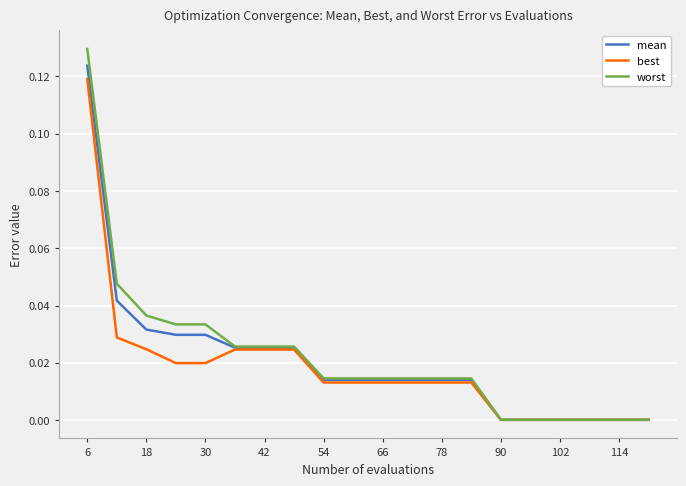

Which series has the widest spread of values?

worst